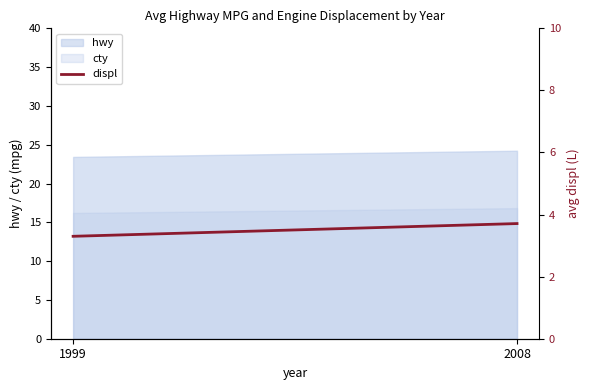

What is the value of the 2nd point from the left?

3.7